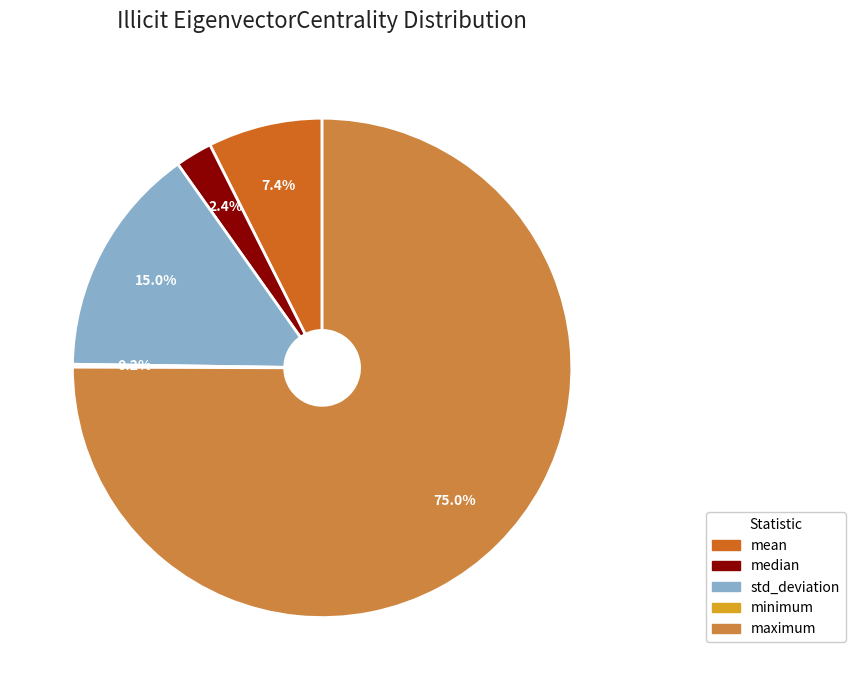

Is there a majority slice in this chart?

Yes